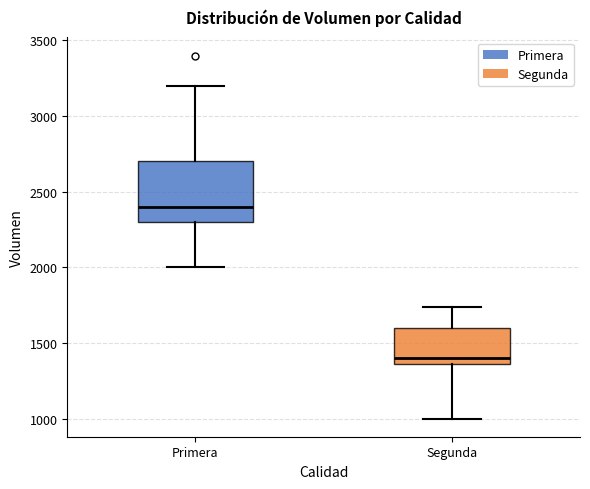

Which box is the tallest, from its lower edge to its upper edge?

Primera